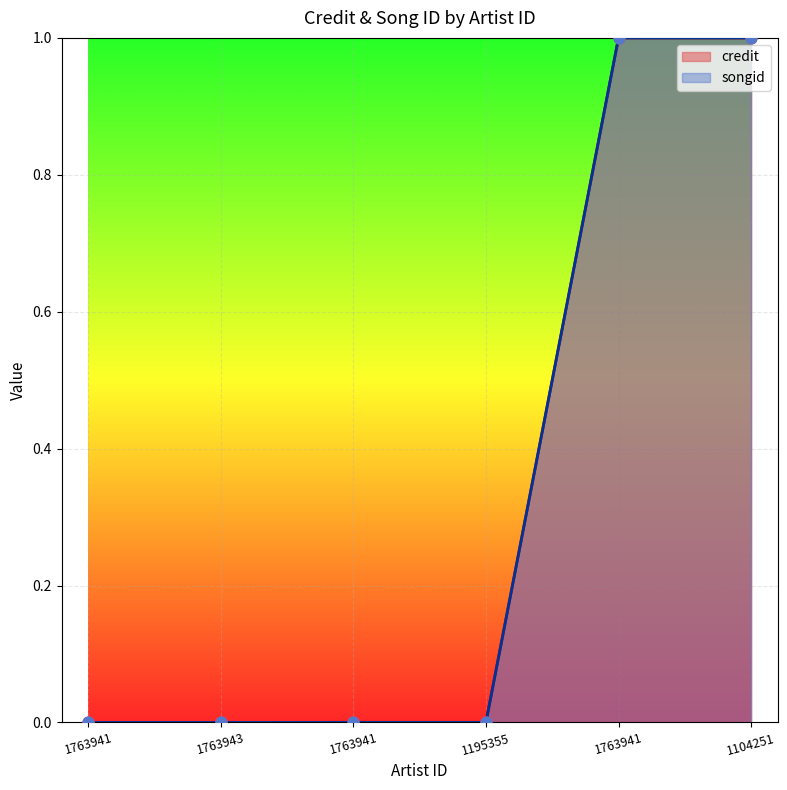

Which series reaches the minimum Y coordinate?

credit